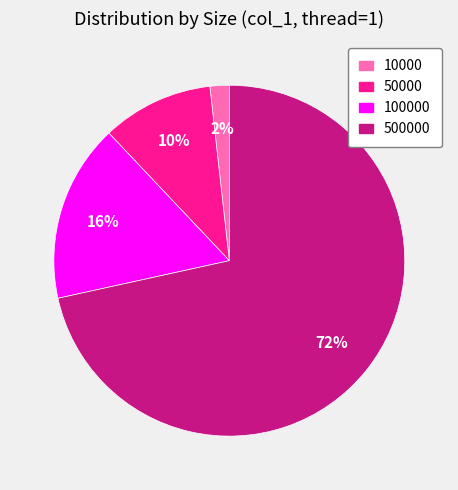

To the nearest percent, what is the average slice percentage?

25%